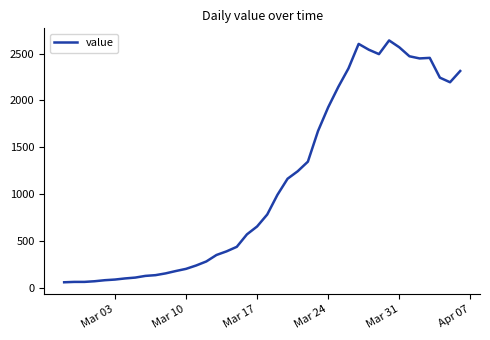

What is the difference between the maximum and minimum values?

2579